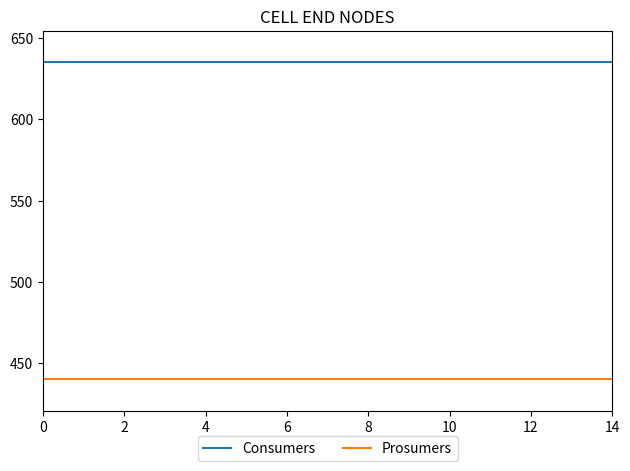

What is the sum of all Consumers values?

9525